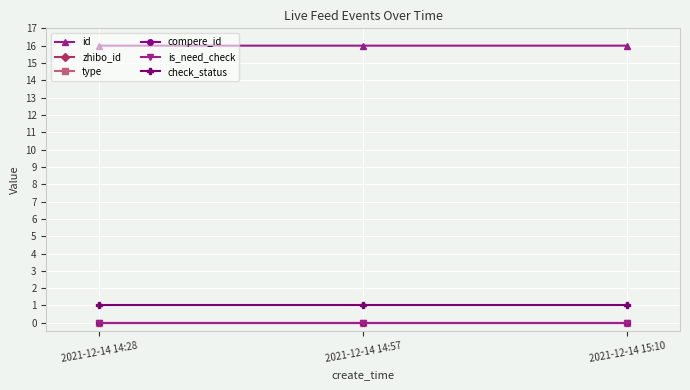

What position from the right is 2021-12-14 14:57?

2